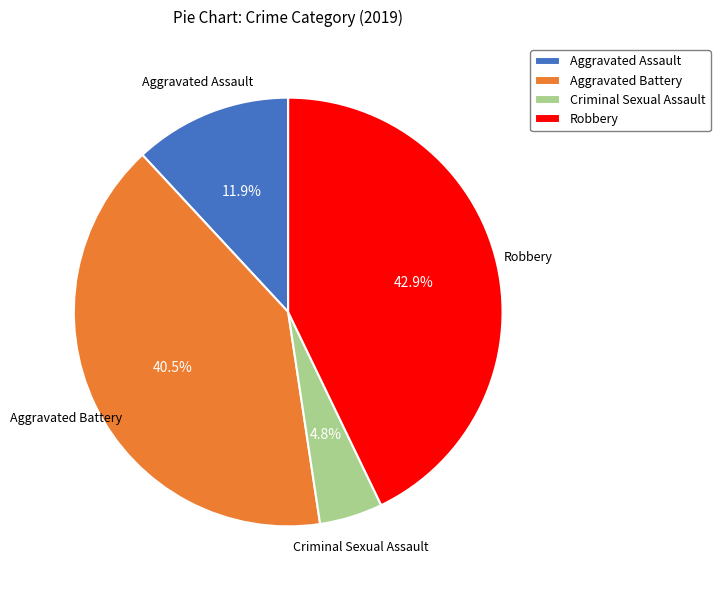

Which category has the smallest portion of the pie?

Criminal Sexual Assault